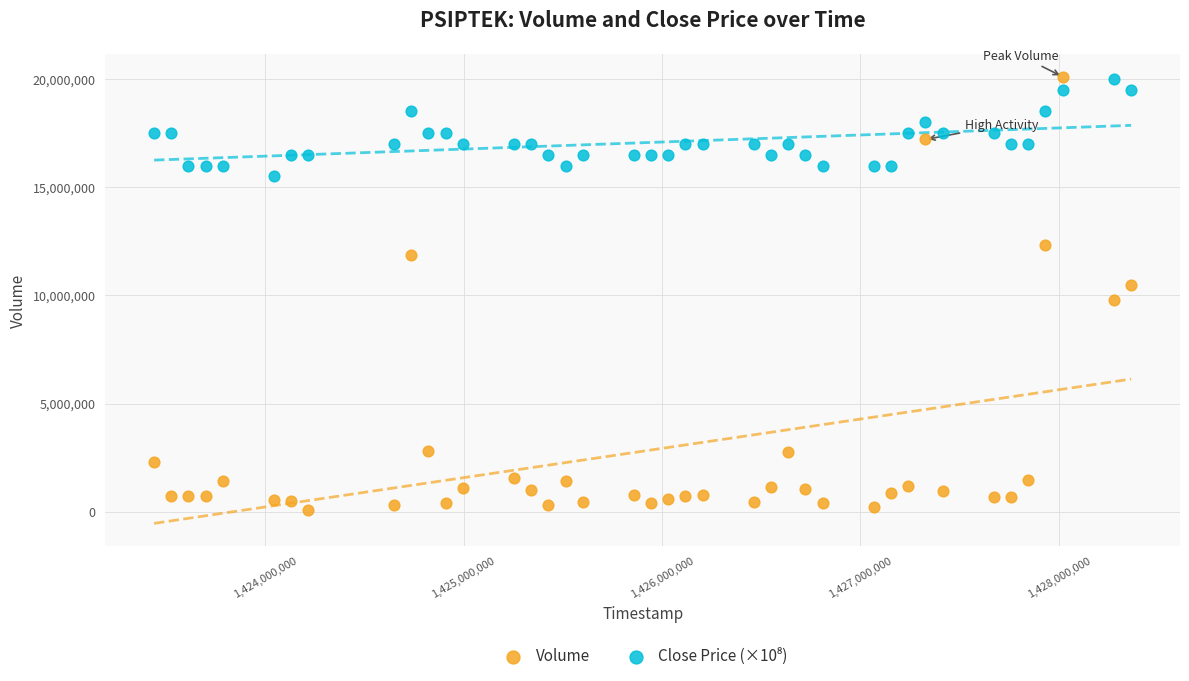

Which series contains the lowest Y value?

Volume